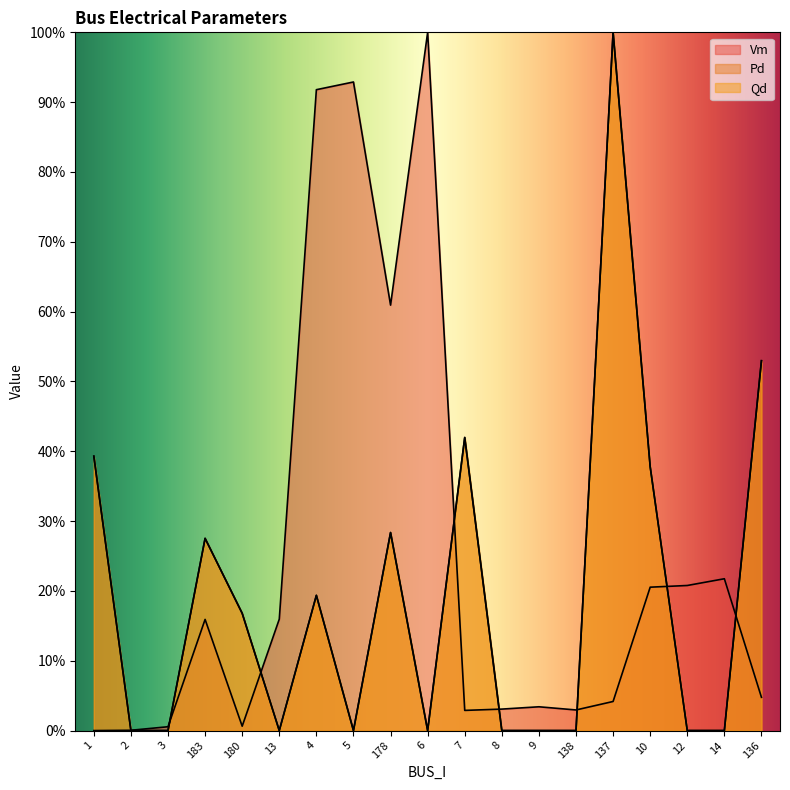

True or false: Vm and Pd cross at least once.

True